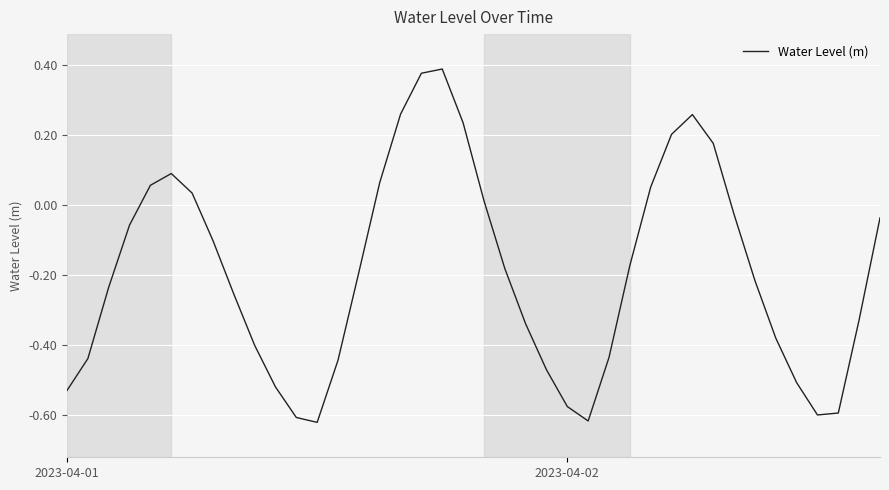

At which label does the data first exceed 0?

4